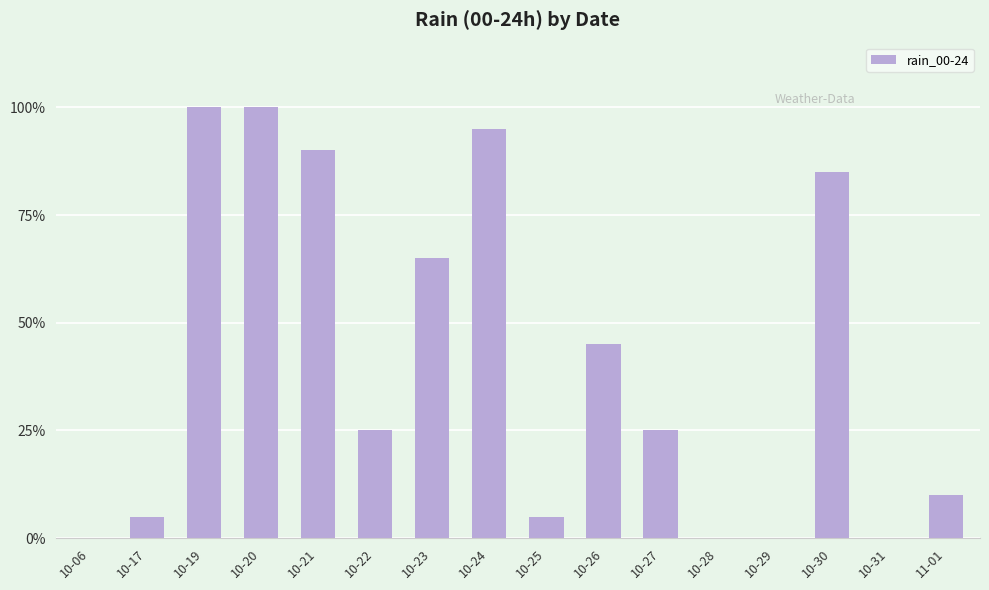

Reading left to right, transcribe all the data shown in this chart.

0	5	100	100	90	25	65	95	5	45	25	0	0	85	0	10